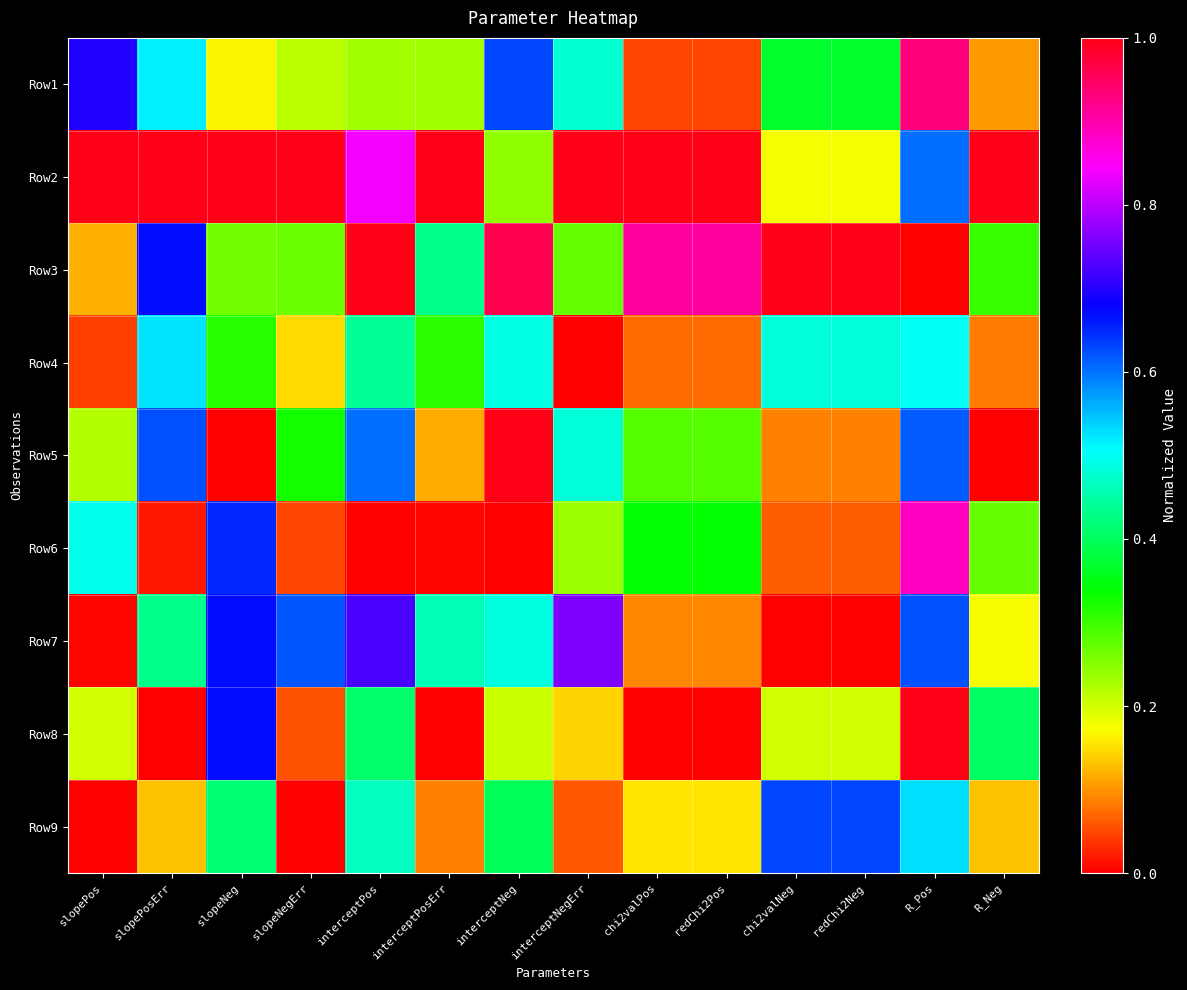

At how many categories does at least one series exceed 0?

14